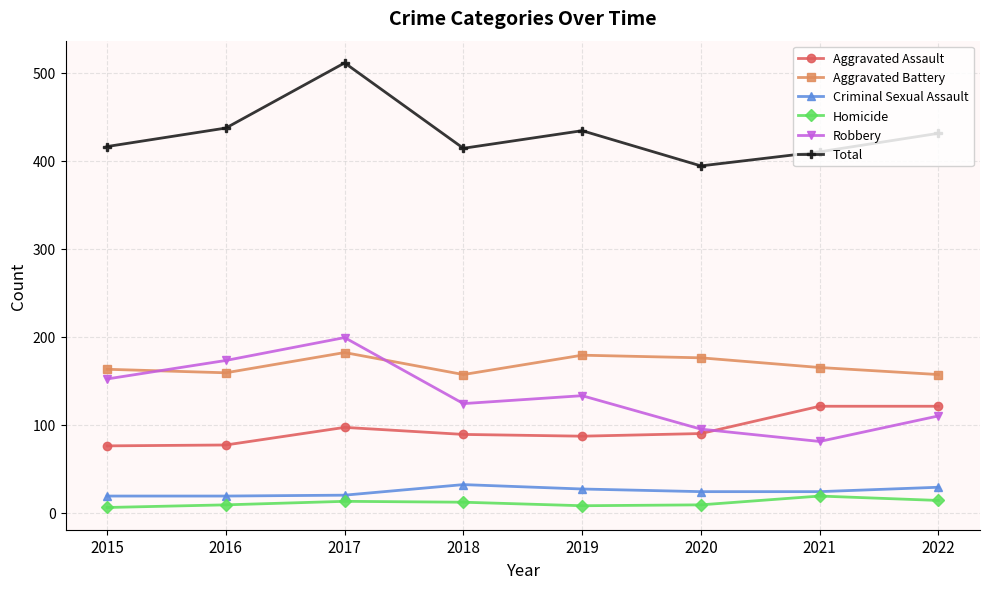

How many interior local peaks does the Robbery series have?

2